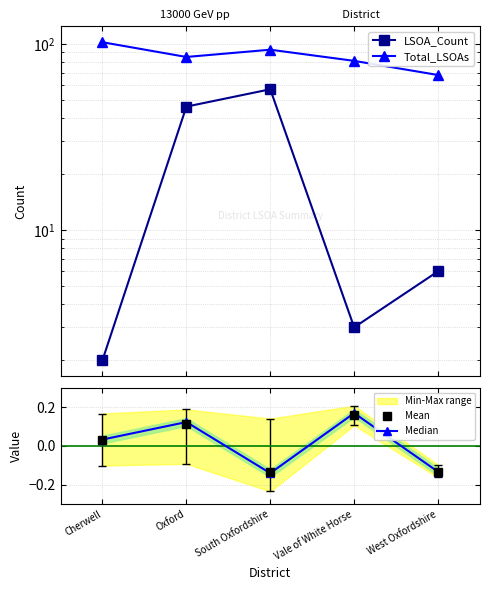

True or false: LSOA_Count has a value of 6.0 at West Oxfordshire.

True